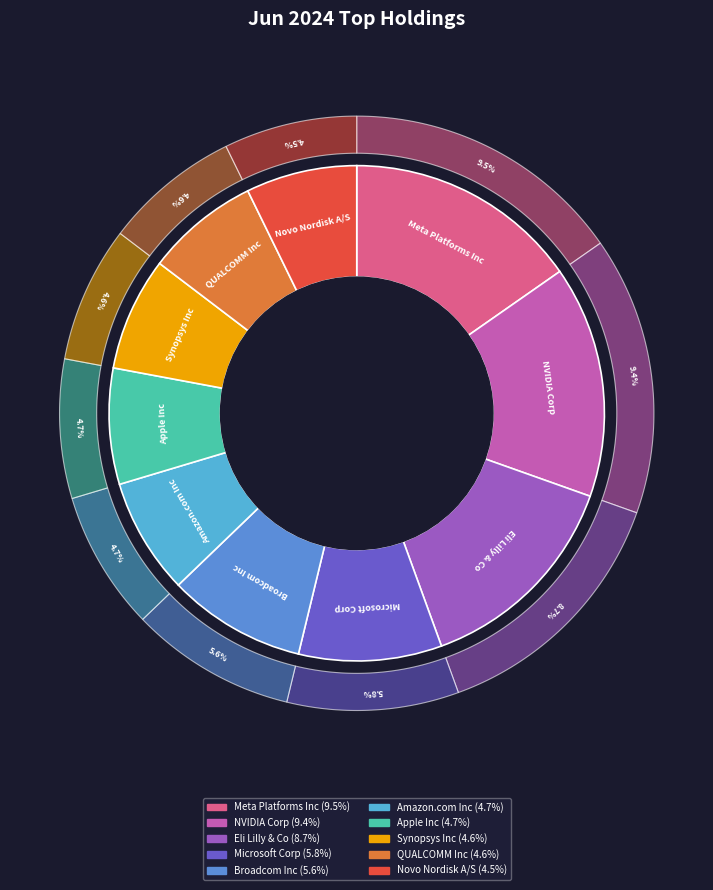

How many slices are in this pie chart?

10